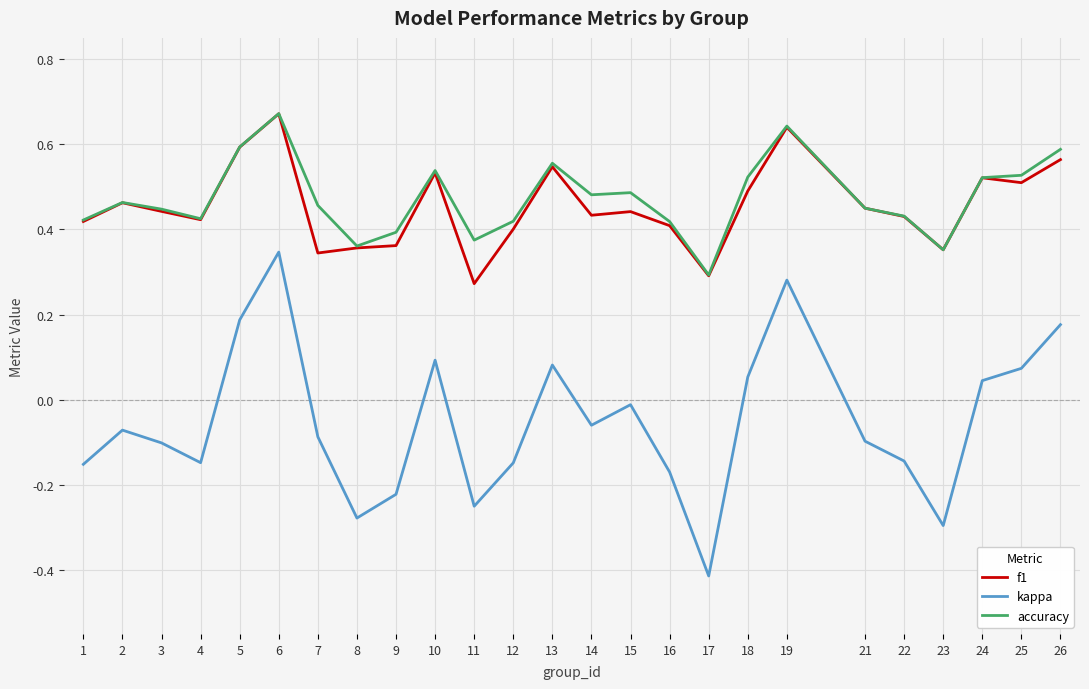

Between 11 and 26, which series saw the biggest shift?

kappa